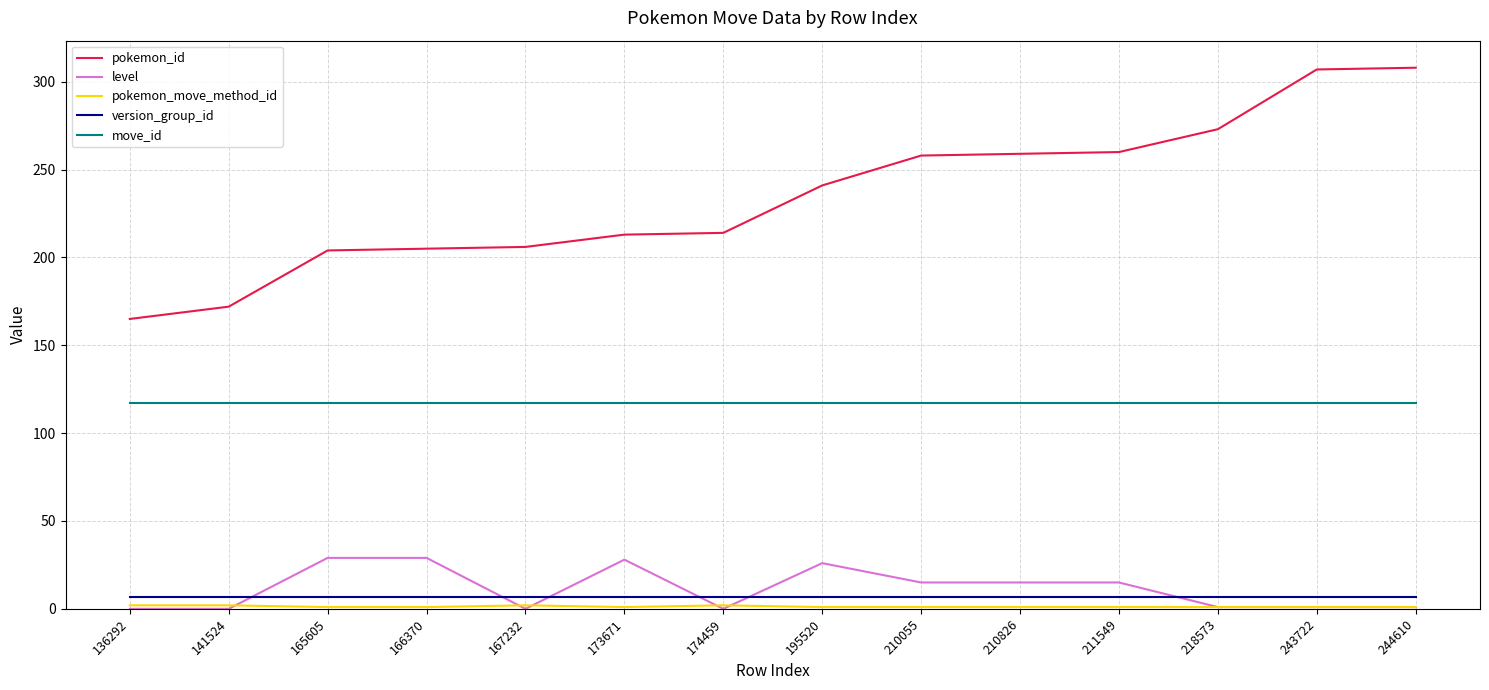

The pokemon_id series shows 293 at 136292. True or false?

False